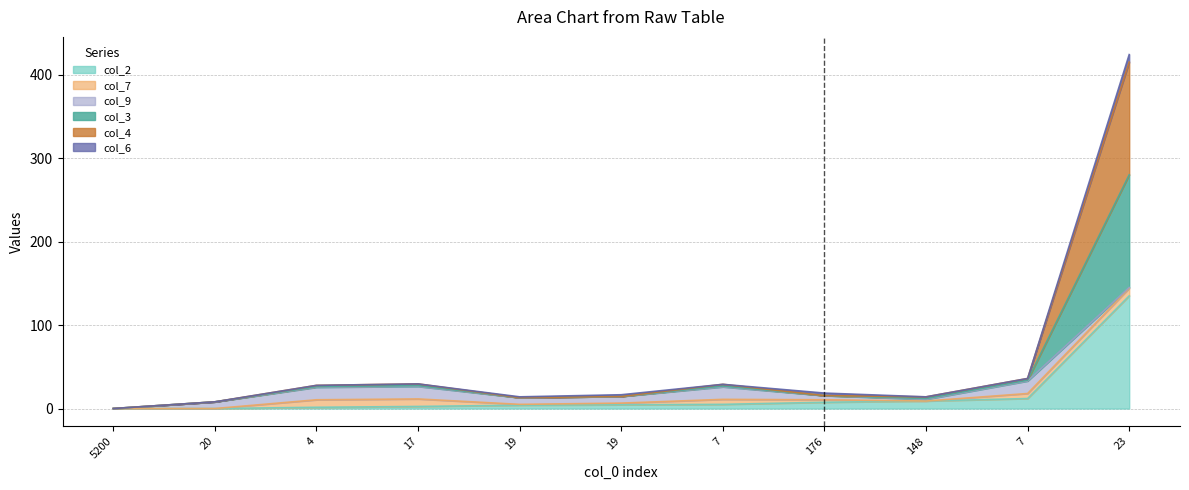

Where is the first local maximum for col_3?

17